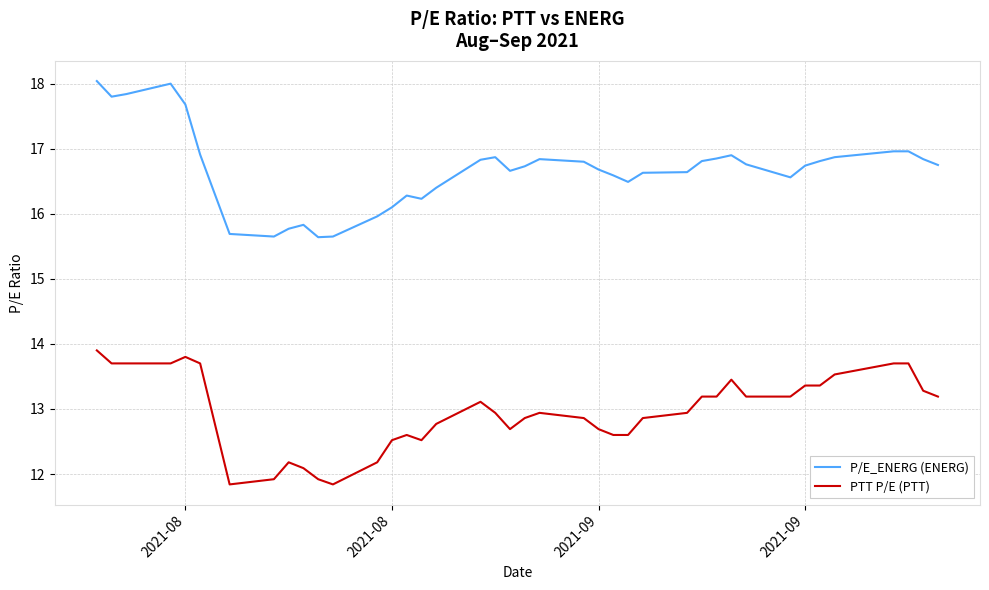

What is the difference between the maximum and minimum values in the P/E_ENERG (ENERG) series?

2.4